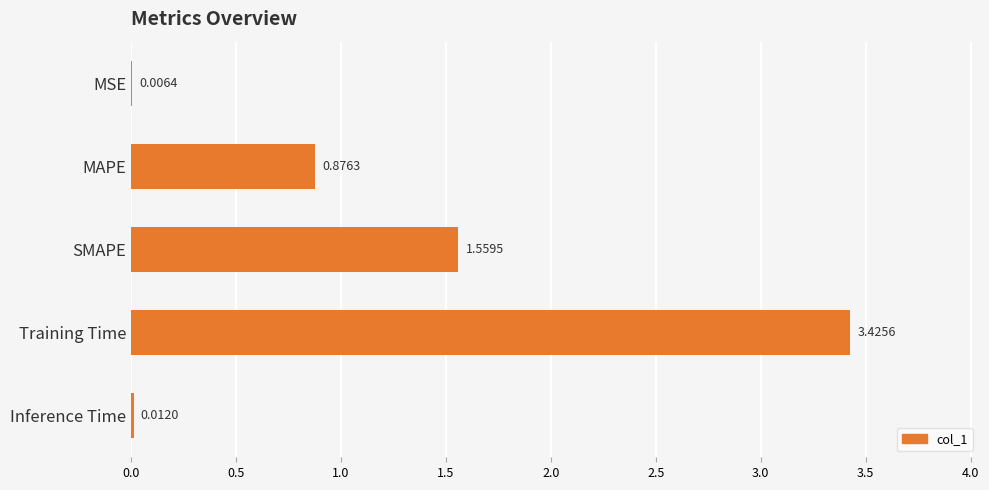

What is the sum of all values?

5.9